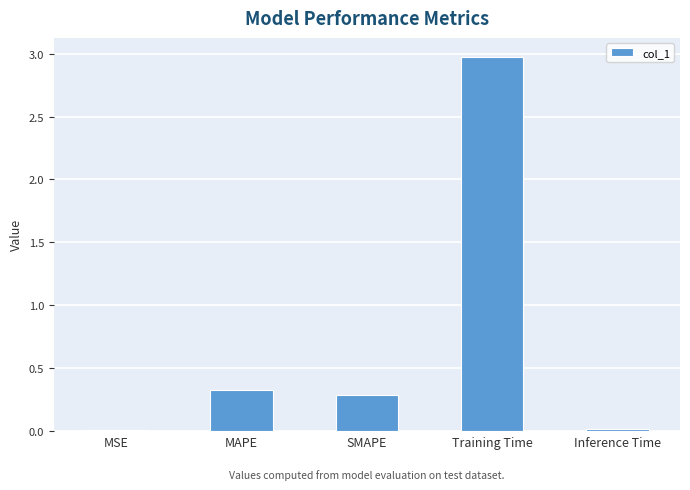

Between MAPE and Training Time, which is larger?

Training Time